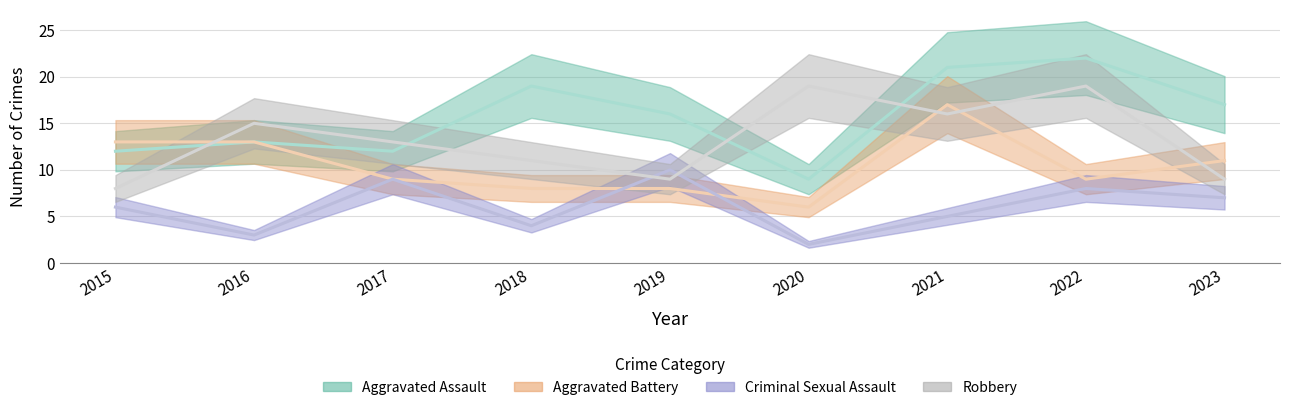

Is it true that Criminal Sexual Assault equals 2 at 2015?

False